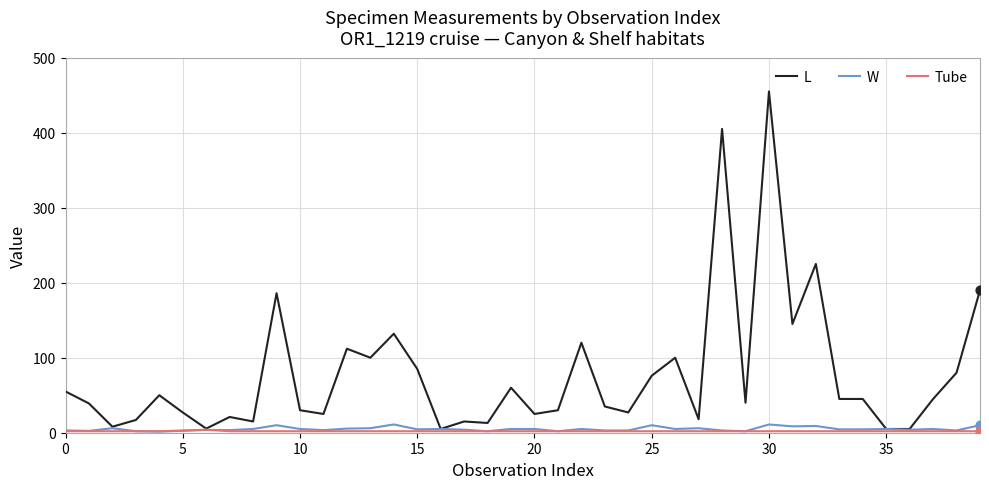

Which series has the widest spread of values?

L